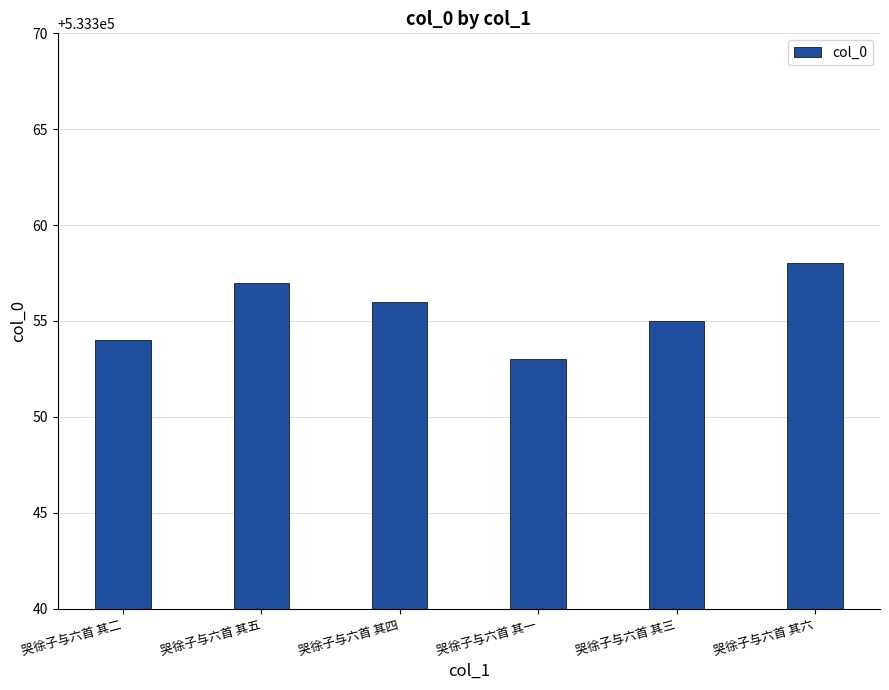

Are the bars horizontal?

No